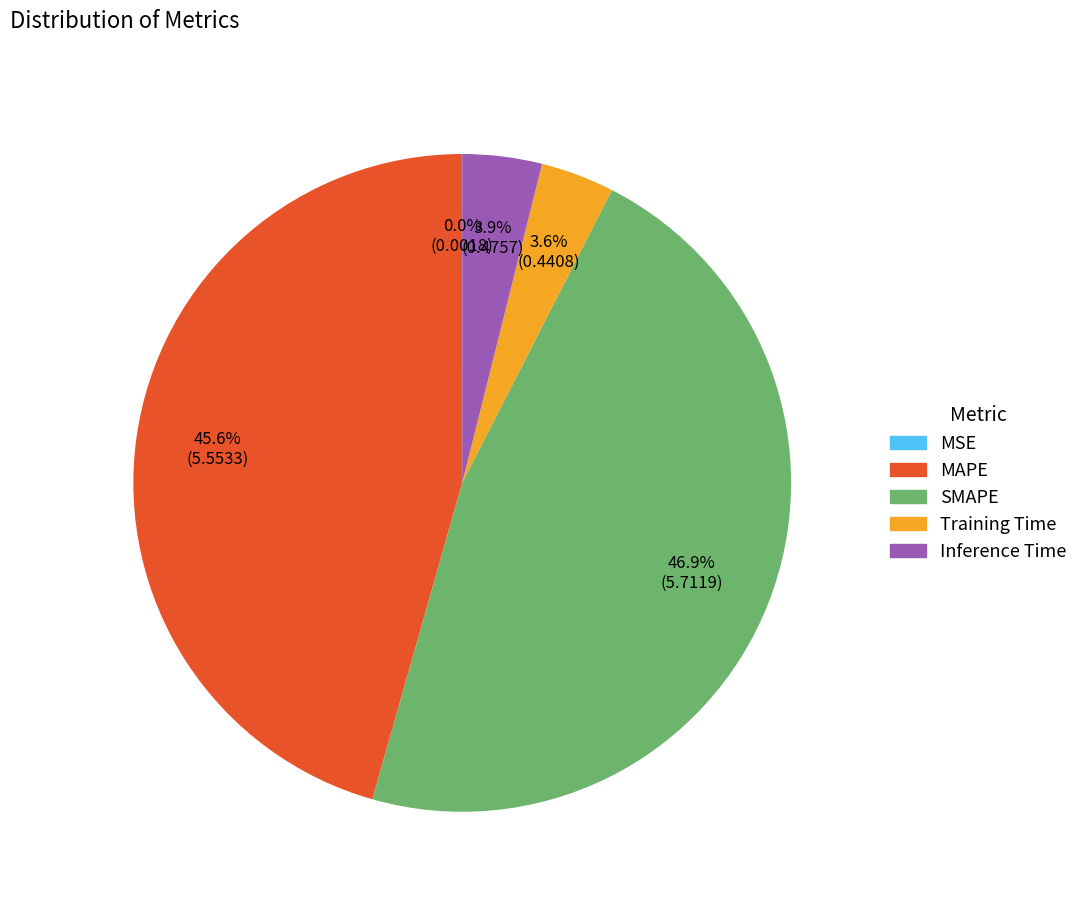

Is it true that Training Time is 13% of the pie?

False